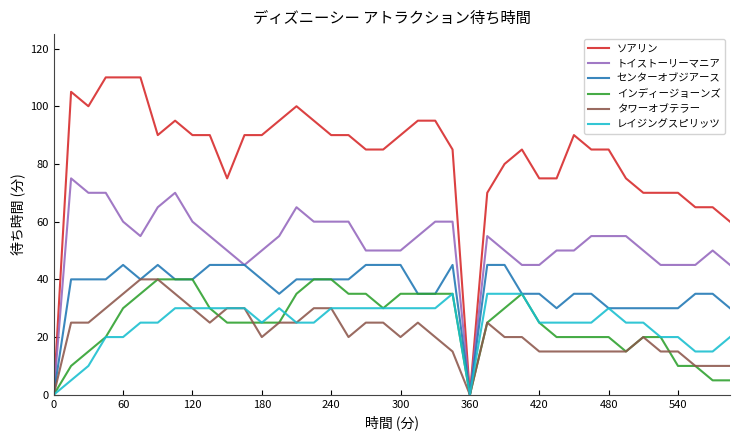

Which series has the largest total across all categories?

ソアリン